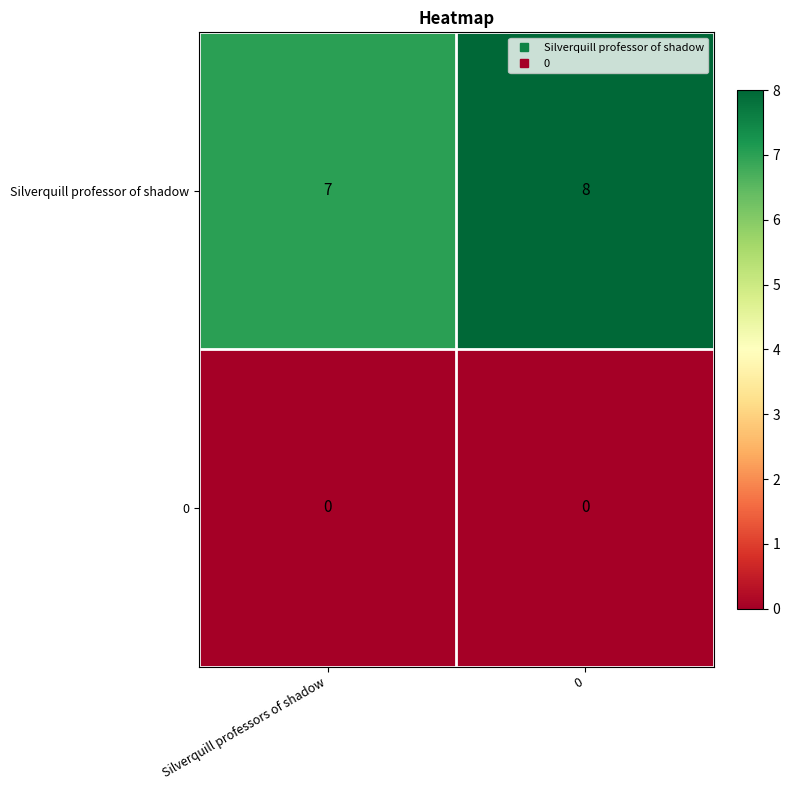

What is the maximum value for Silverquill professor of shadow?

8